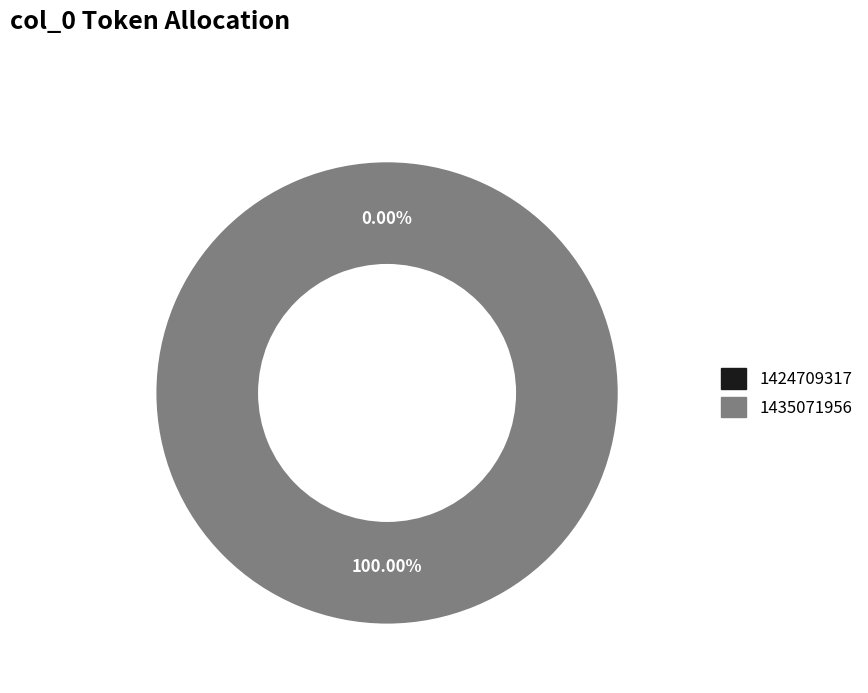

Rank the categories by value from highest to lowest.

1435071956, 1424709317